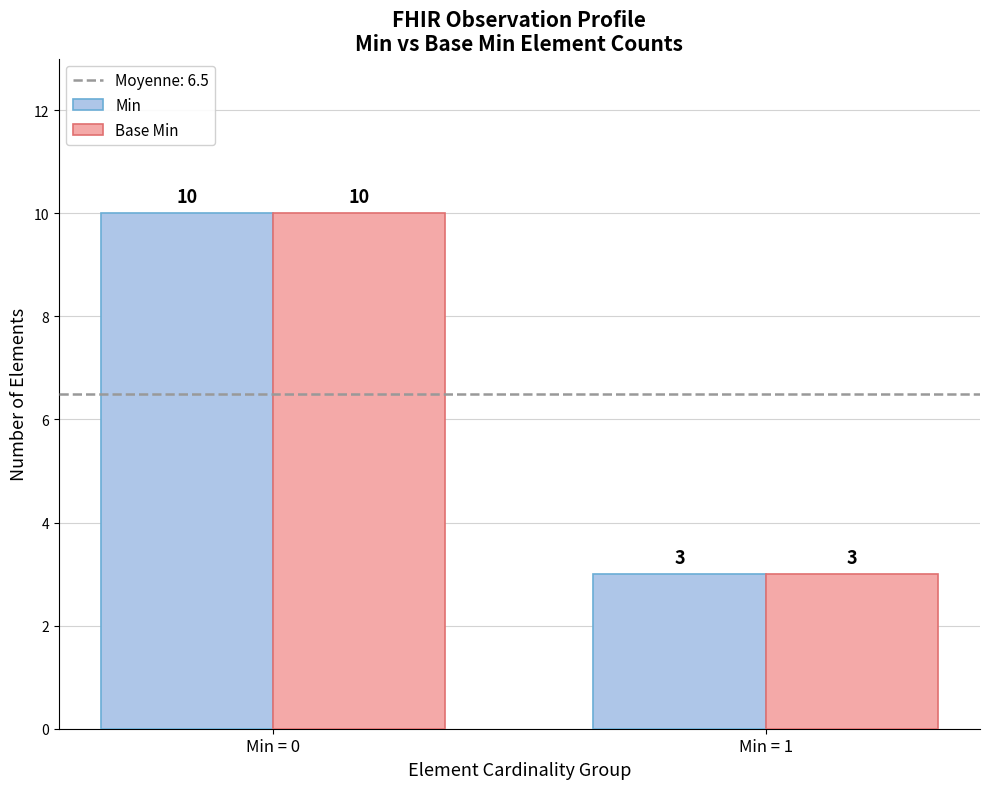

Rank the categories by Base Min value from lowest to highest.

Min = 1, Min = 0